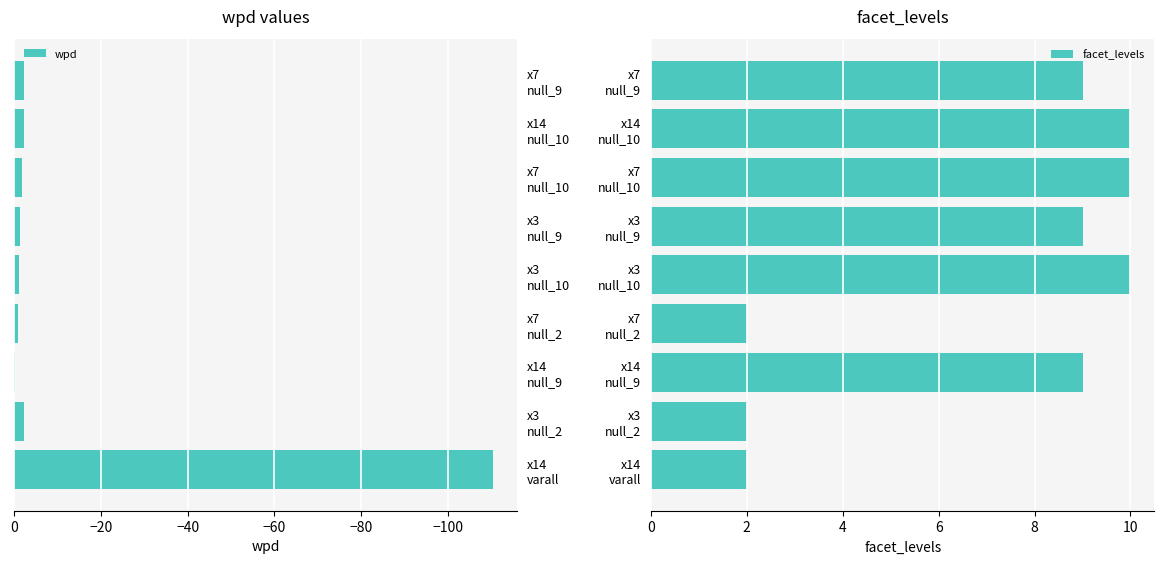

What is the difference between the second highest and second lowest values in the facet_levels series?

8